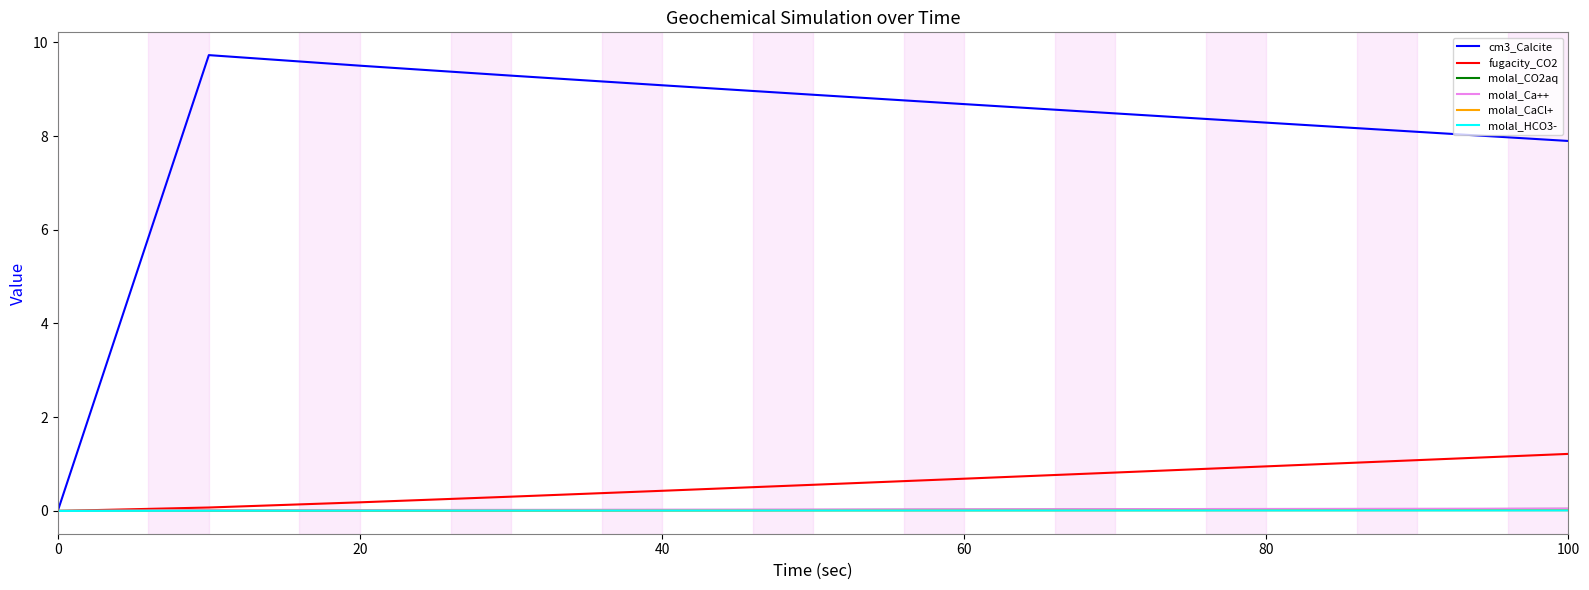

Which series has the largest total across all categories?

cm3_Calcite